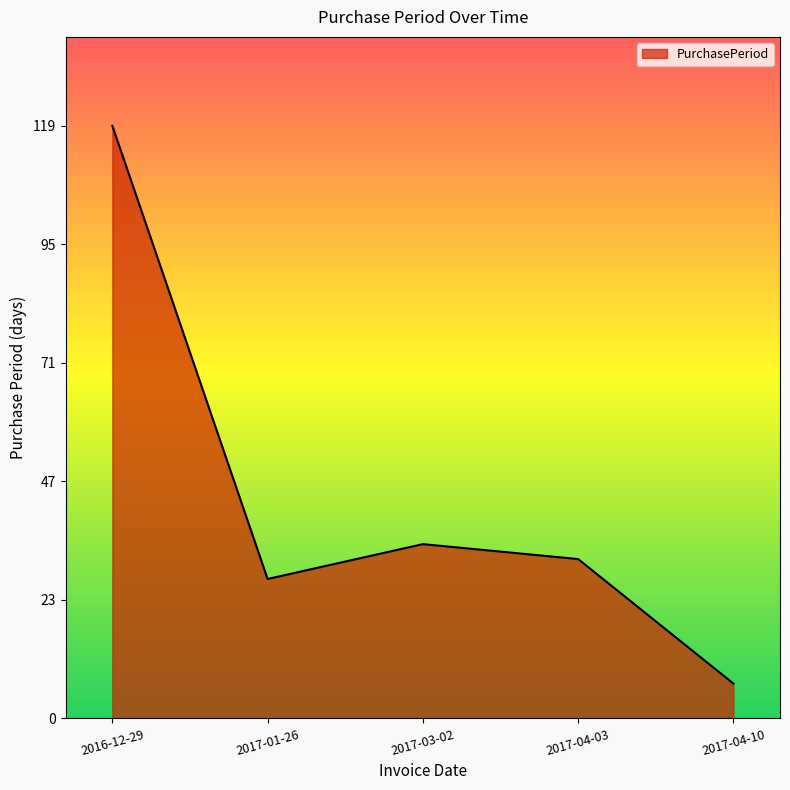

Is it true that the value at 2017-04-10 is 7?

True